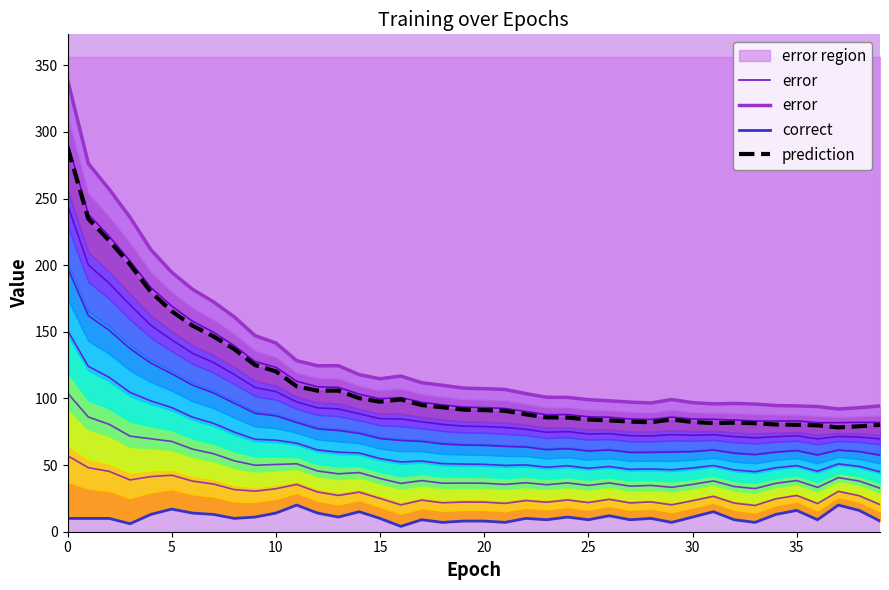

What is the maximum value for prediction?

288.4